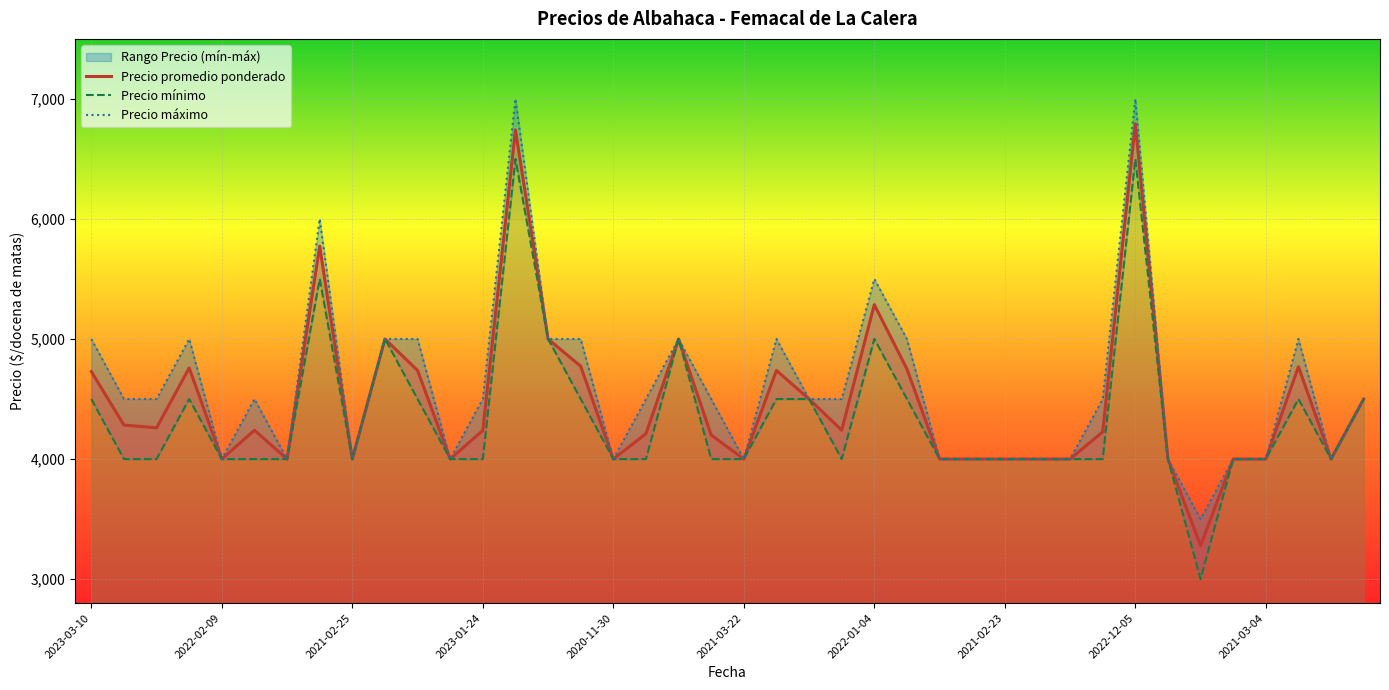

At which label does Precio mínimo reach its minimum?

34